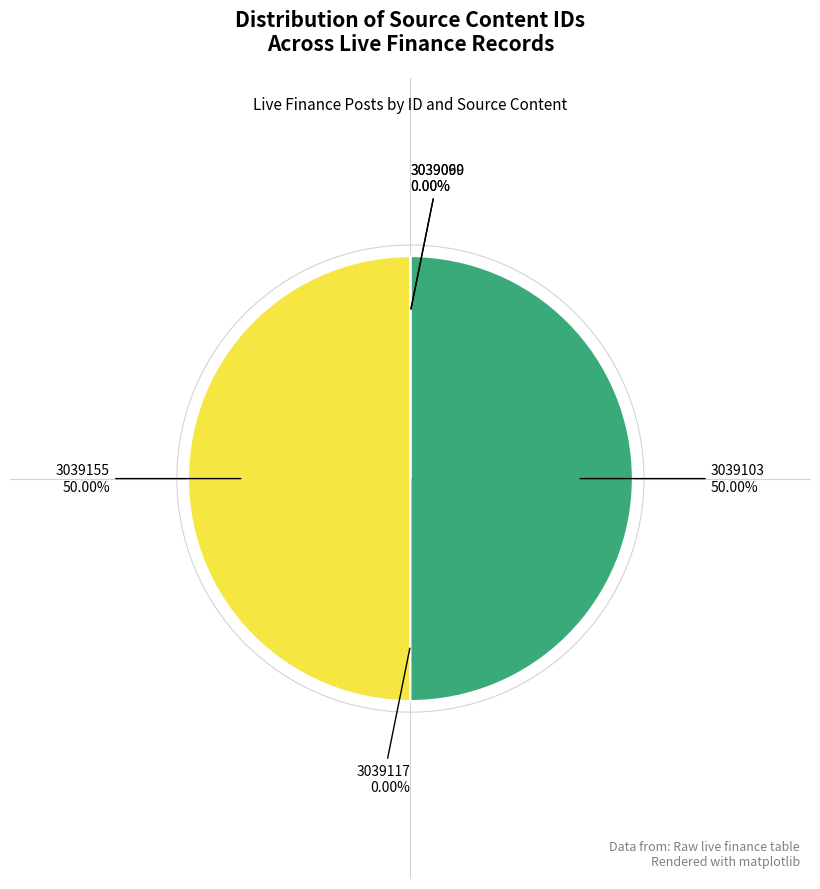

Is it true that 3039155 is 37% of the pie?

False